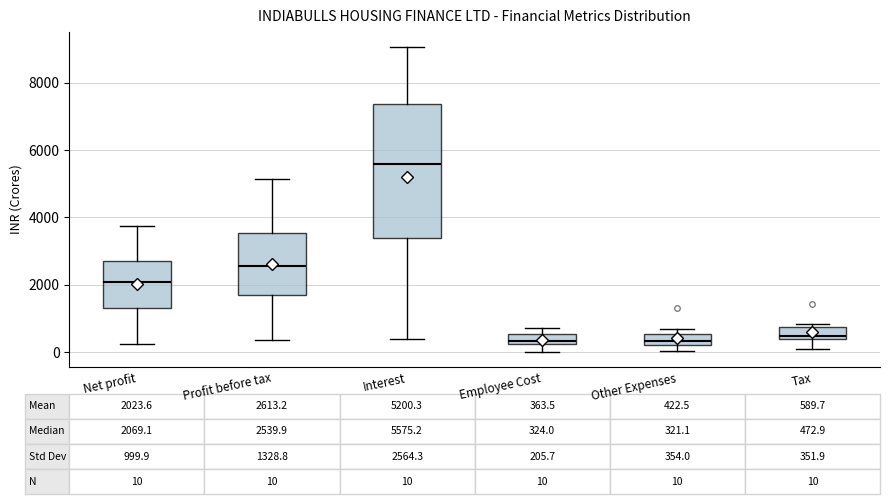

Comparing the boxes themselves (not the whiskers), which one is the tallest?

Interest